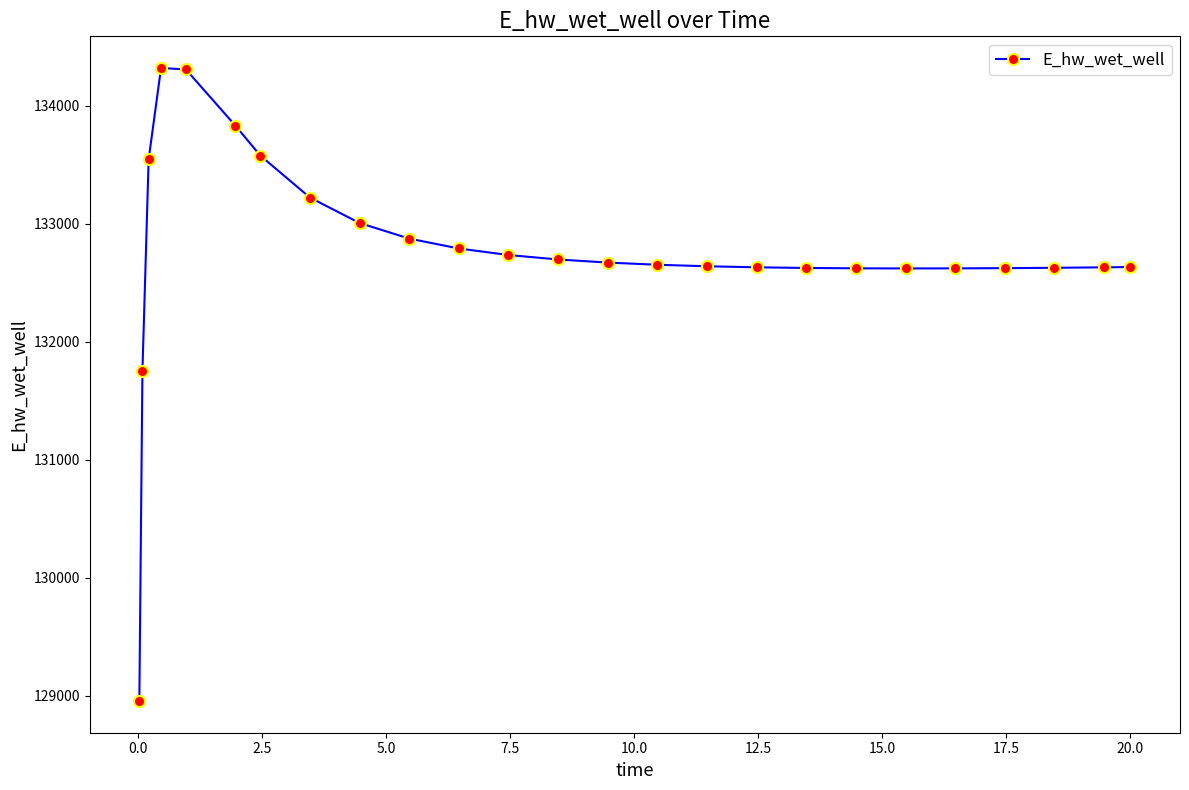

What is the average value?

132770.0